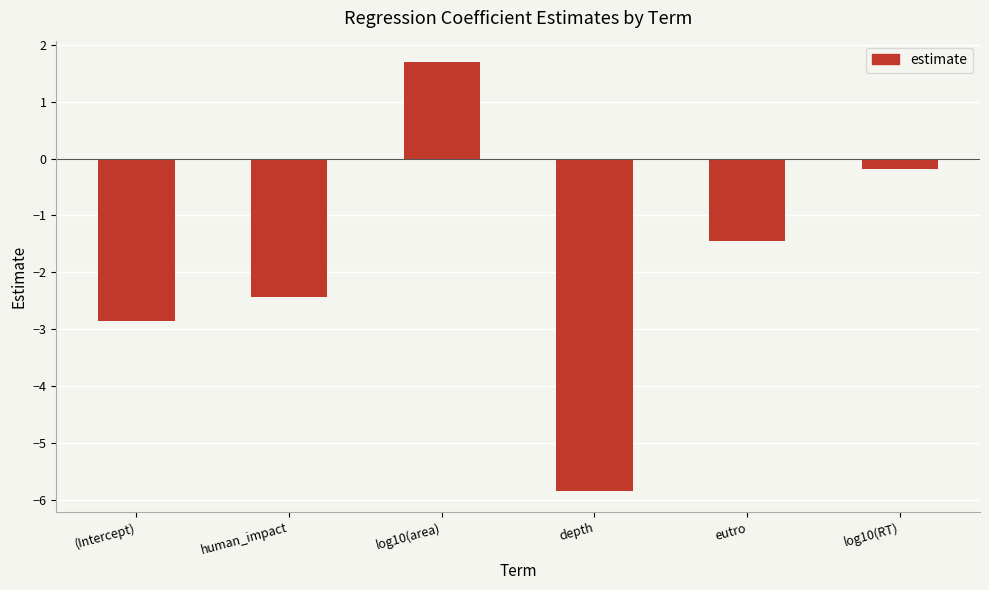

The chart shows a value of -0.2 at log10(RT). True or false?

True